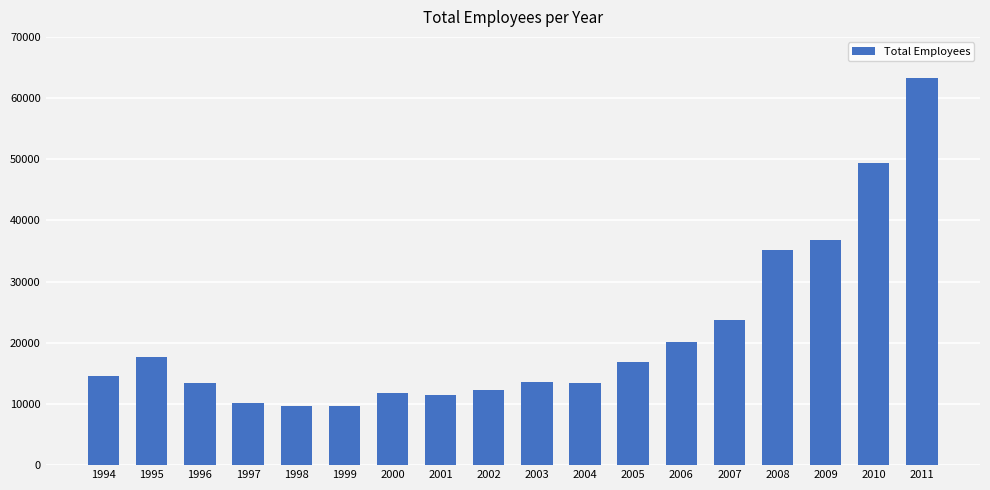

What is the sum of all values?

382881